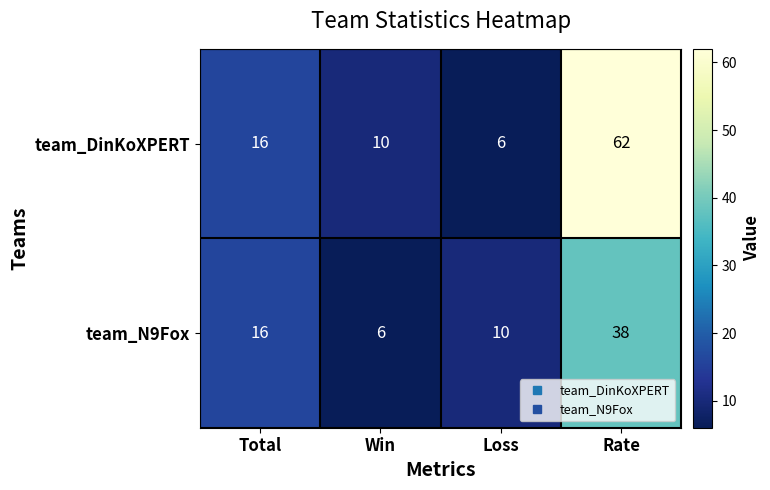

List the series in order of their peak value, highest first.

team_DinKoXPERT, team_N9Fox